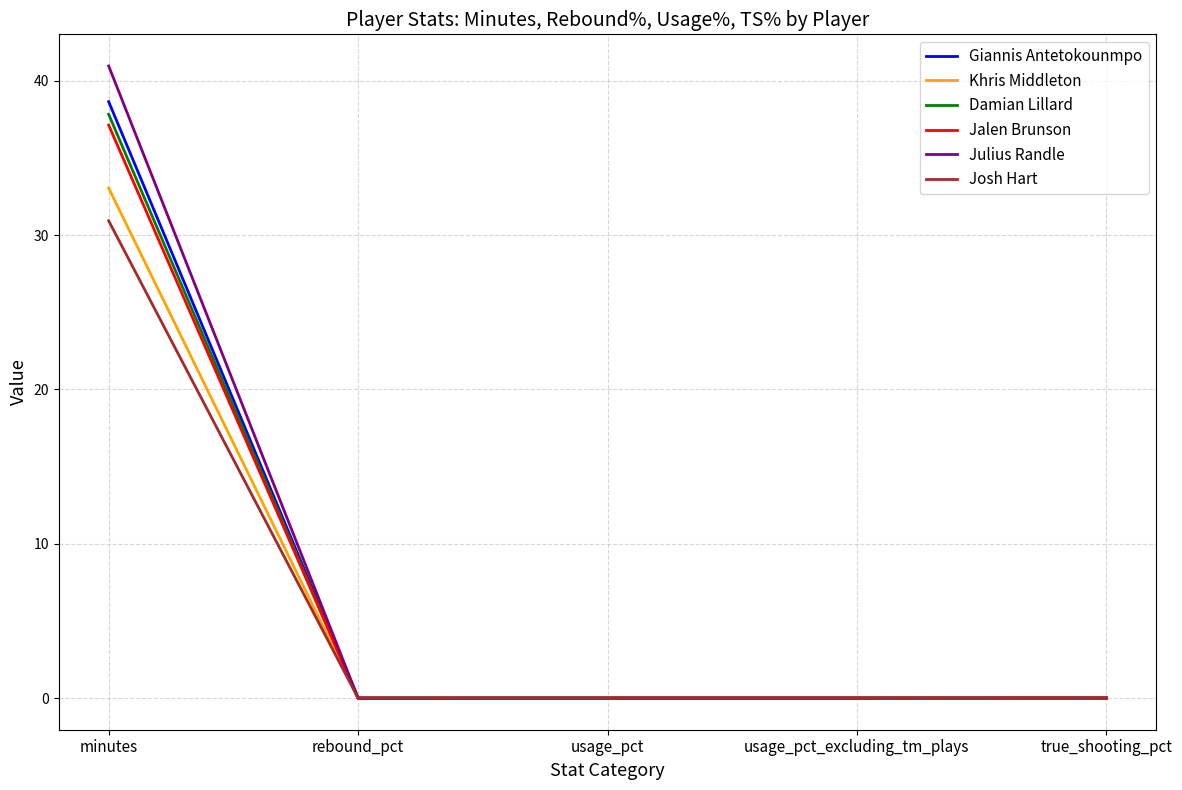

Which series changed the most between minutes and true_shooting_pct?

Julius Randle